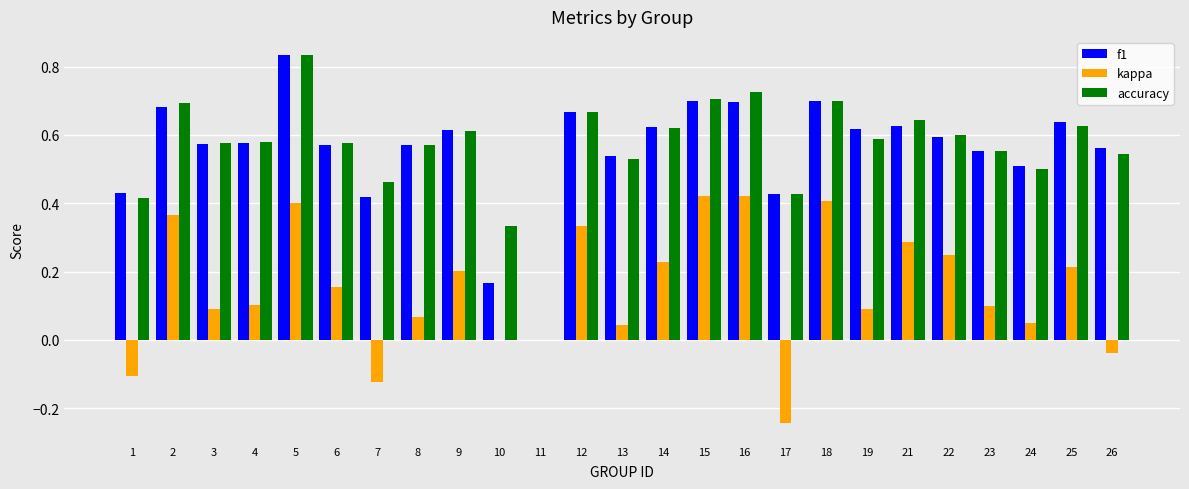

The accuracy series shows 0.4 at 17. True or false?

True